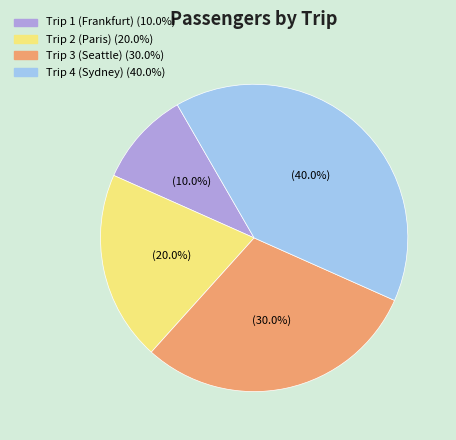

What portion of the pie excludes Trip 1 (Frankfurt)?

90.0%